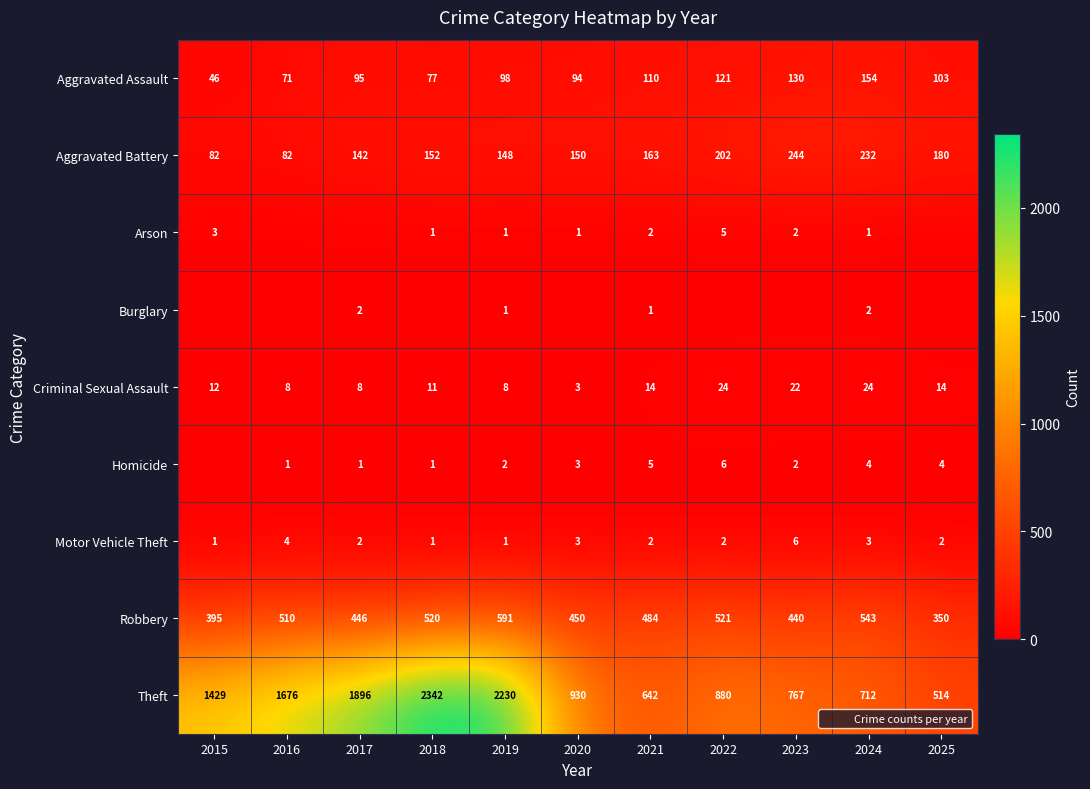

What is the average value of the Aggravated Battery series?

162